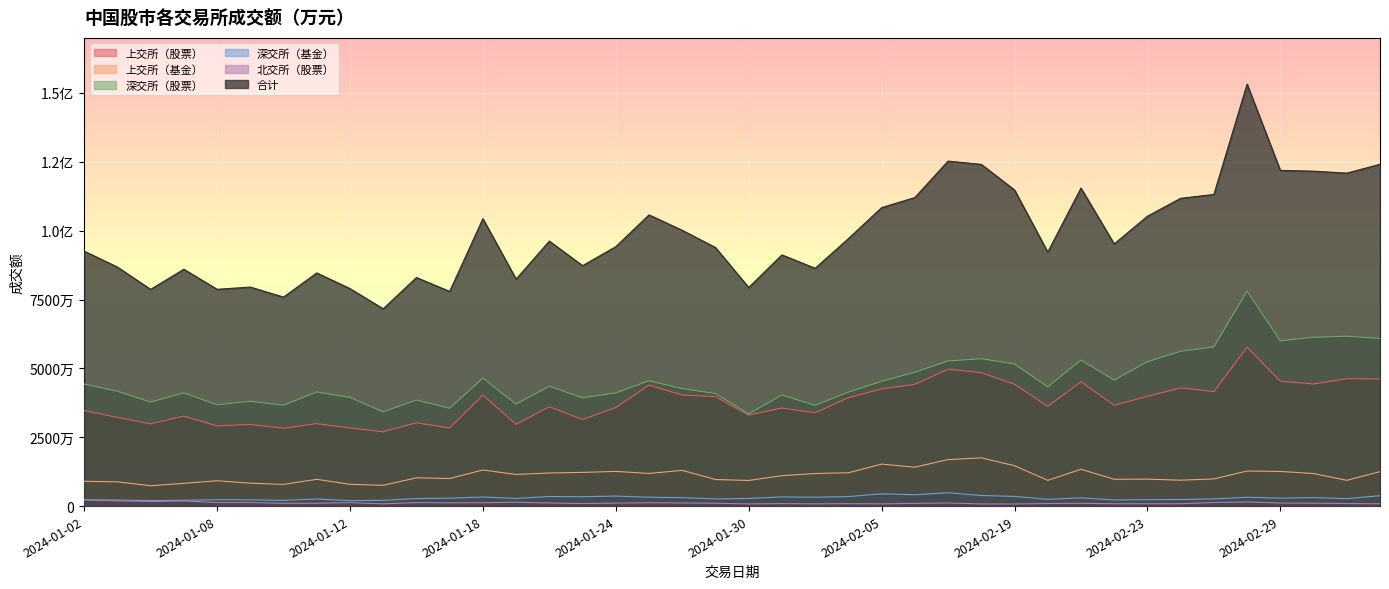

Which series has the largest range (max minus min)?

合计